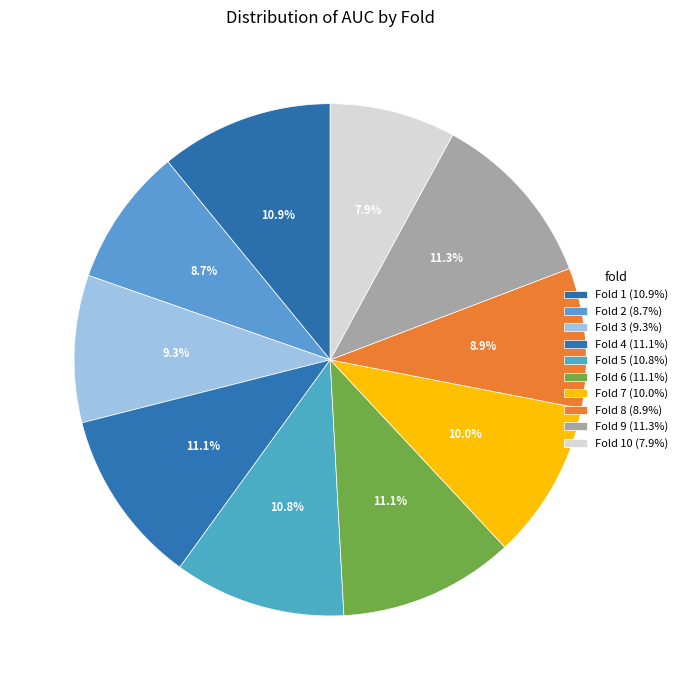

To the nearest percent, what is the average slice percentage?

10%